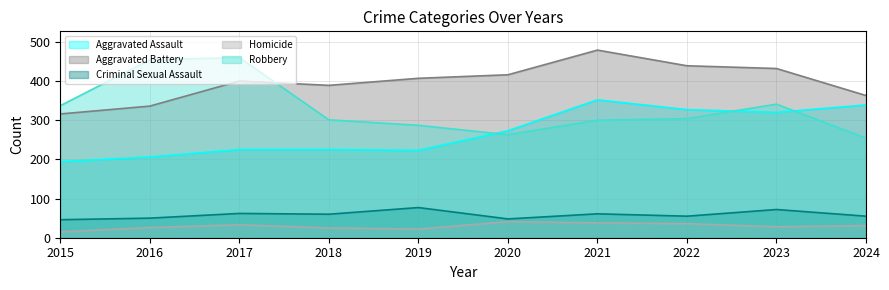

Reading left to right, list all the values displayed in this chart.

Aggravated Assault: 2015=194	2016=206	2017=225	2018=225	2019=223	2020=273	2021=352	2022=327	2023=320	2024=339
Aggravated Battery: 2015=316	2016=336	2017=400	2018=389	2019=407	2020=416	2021=479	2022=439	2023=432	2024=363
Criminal Sexual Assault: 2015=46	2016=50	2017=62	2018=60	2019=77	2020=48	2021=61	2022=55	2023=72	2024=55
Homicide: 2015=15	2016=26	2017=33	2018=25	2019=22	2020=41	2021=38	2022=36	2023=28	2024=31
Robbery: 2015=337	2016=454	2017=460	2018=301	2019=287	2020=263	2021=300	2022=304	2023=341	2024=254